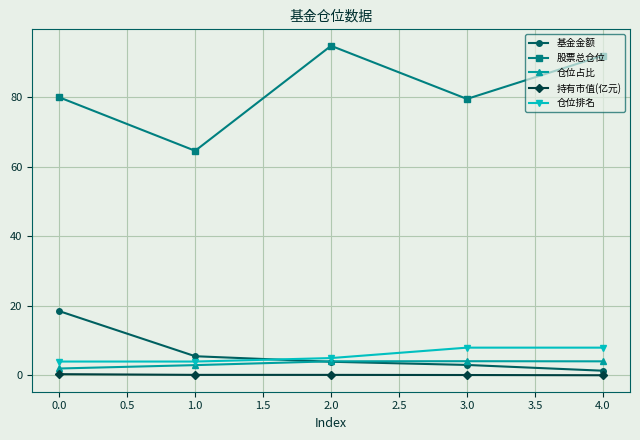

What is the maximum value for 持有市值(亿元)?

0.4